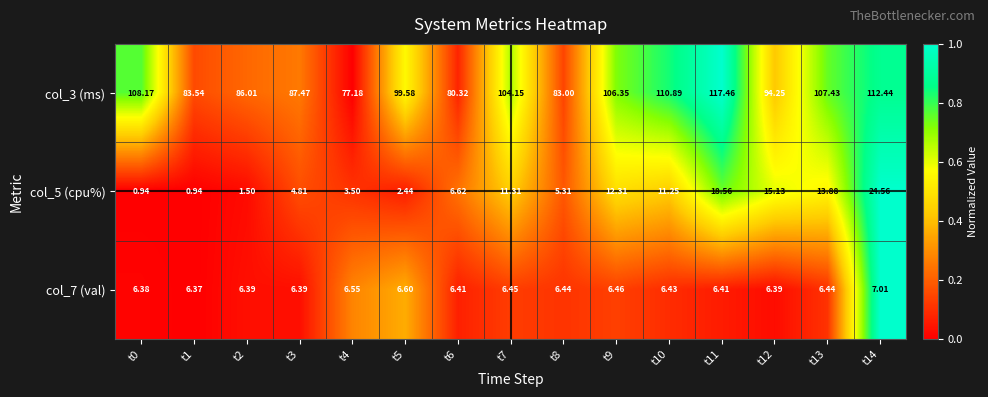

Is the value of col_3 (ms) at t6 greater than the value of col_7 (val) at t4?

Yes